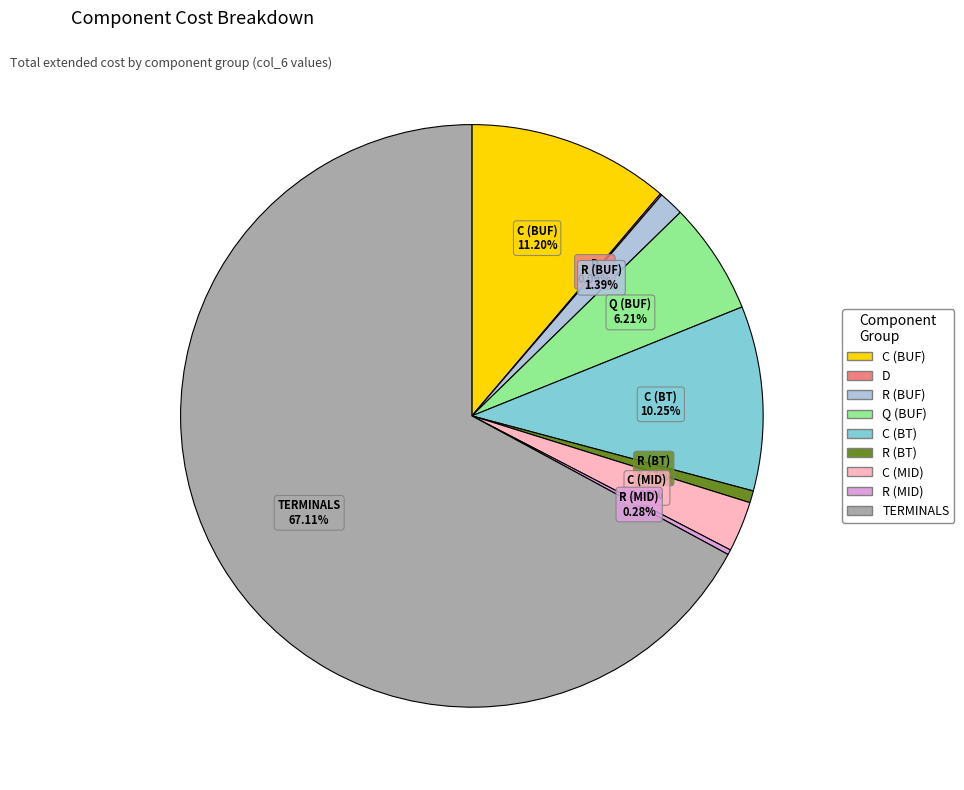

Which slice represents more than half of the pie?

TERMINALS